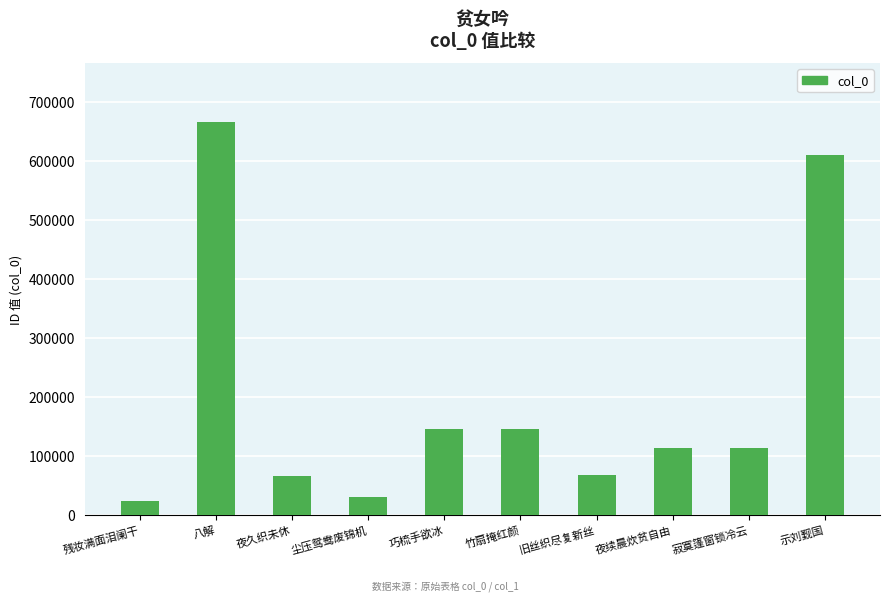

What is the sum of the values at 夜久织未休 and 寂寞篷窗锁冷云?

179688